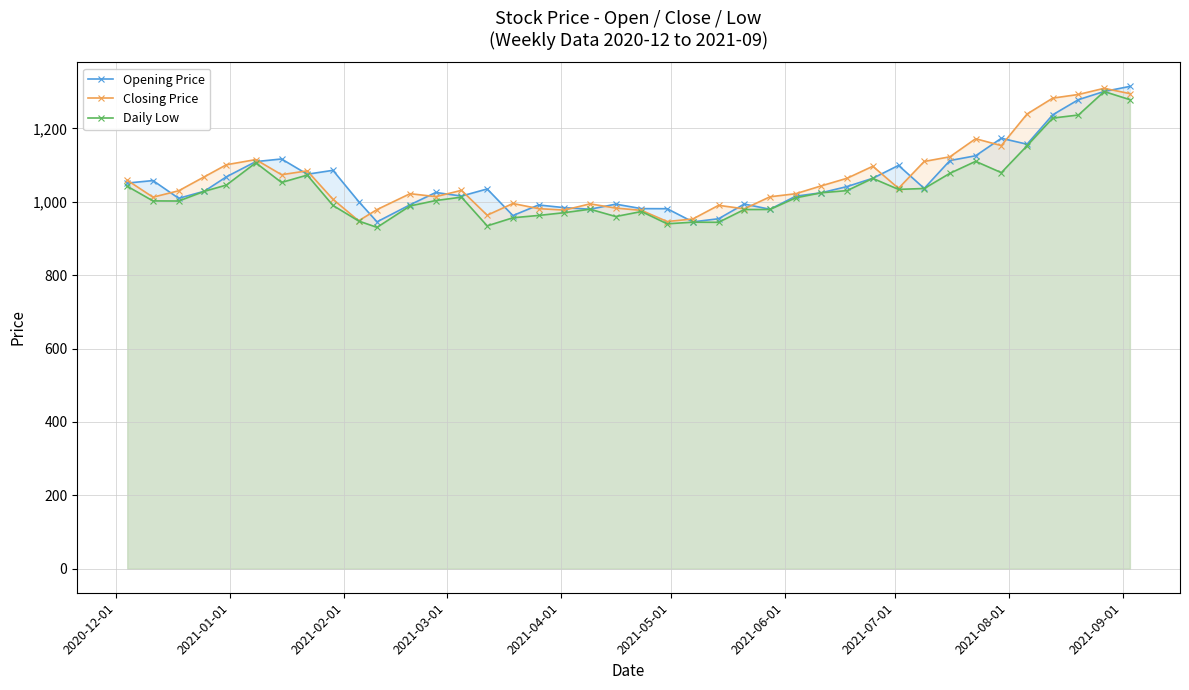

What is the highest value of the Closing Price series?

1309.4